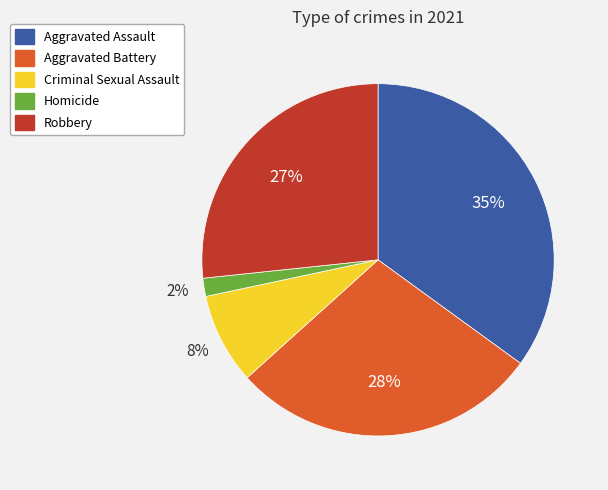

To the nearest percent, what is the combined percentage of Robbery and Aggravated Battery?

55%